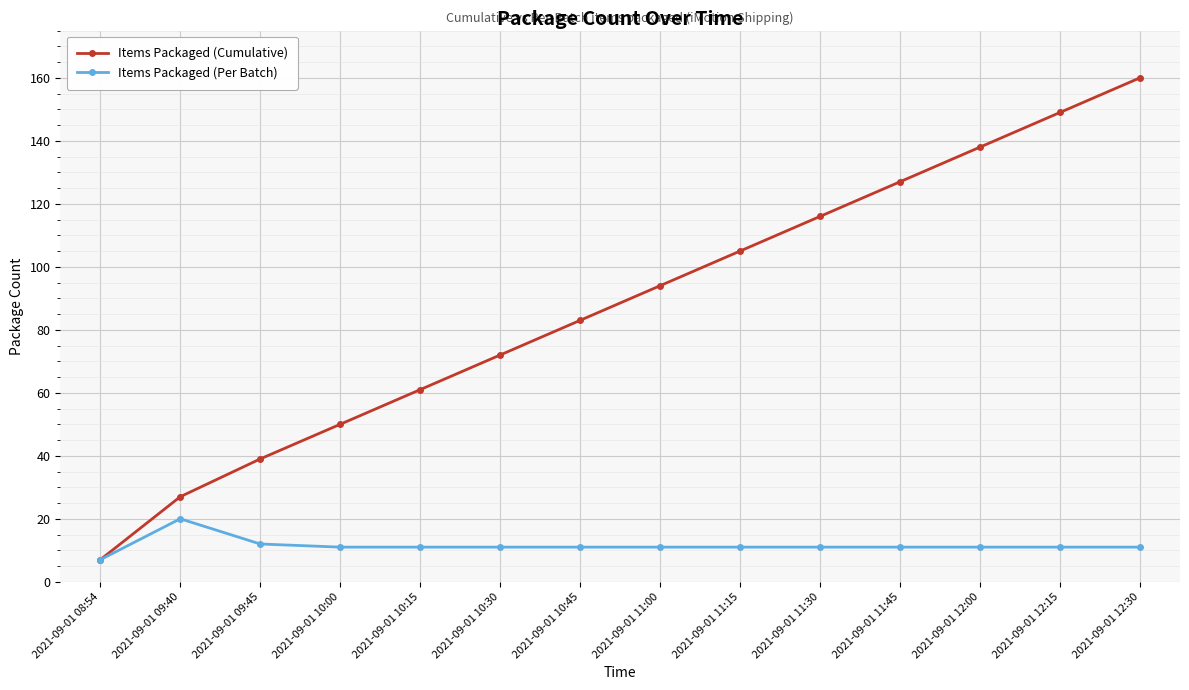

What is the label of the 5th point from the right?

2021-09-01 11:30